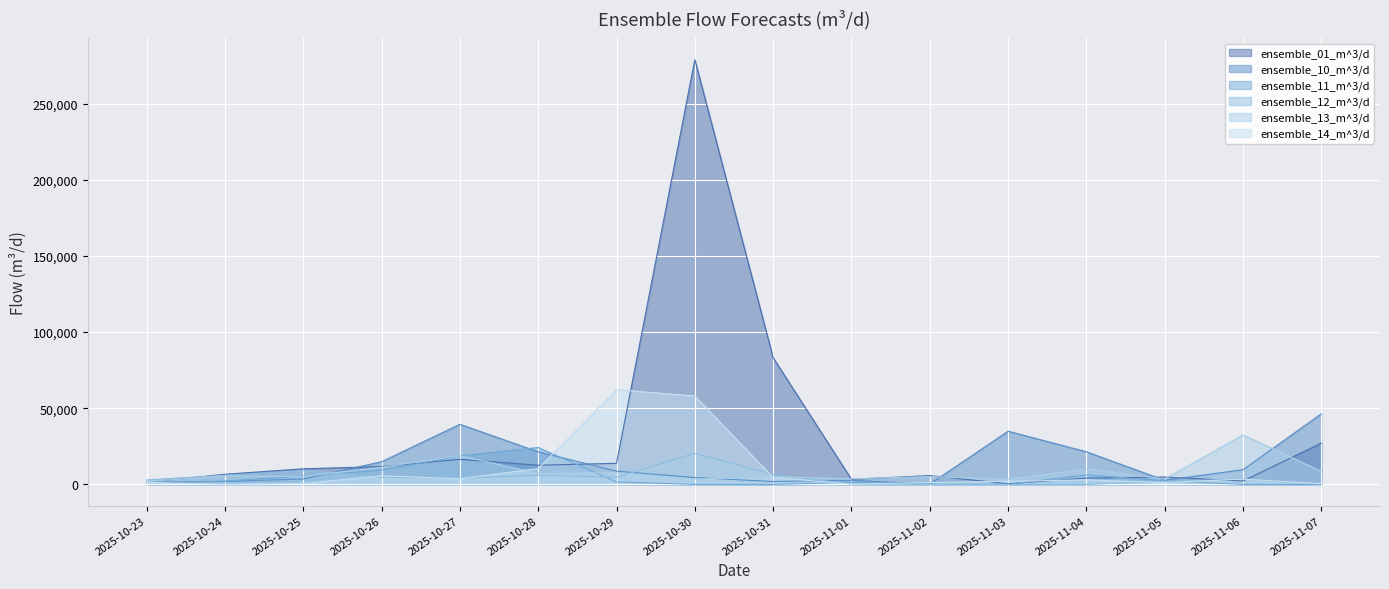

How many lines are shown in the chart?

6